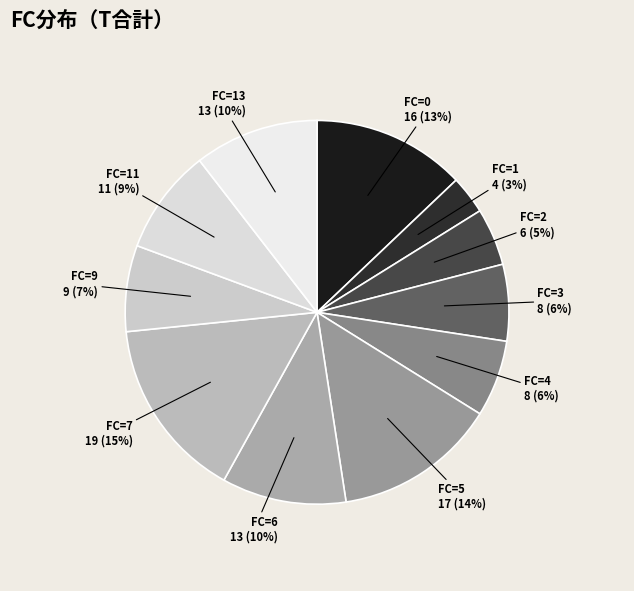

True or false: FC=3 accounts for 6% of the total.

True